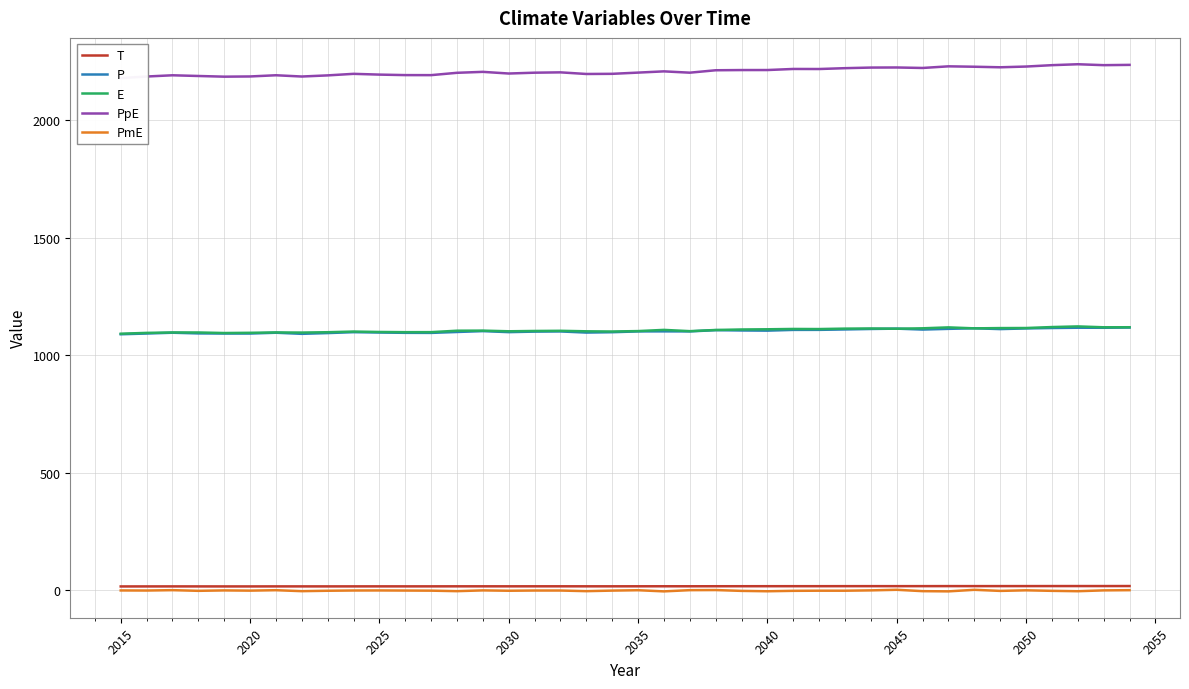

True or false: T has a value of 15.1 at 2025.

True